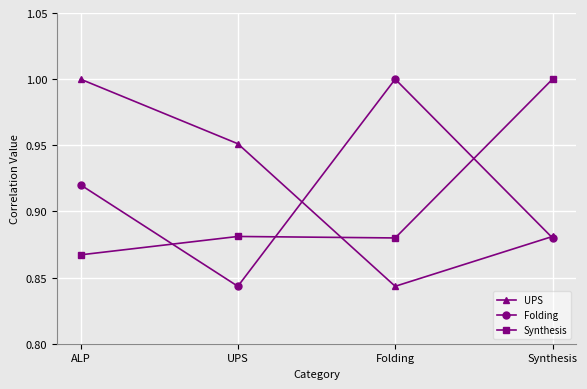

List the labels in order of UPS value, smallest first.

Folding, Synthesis, UPS, ALP